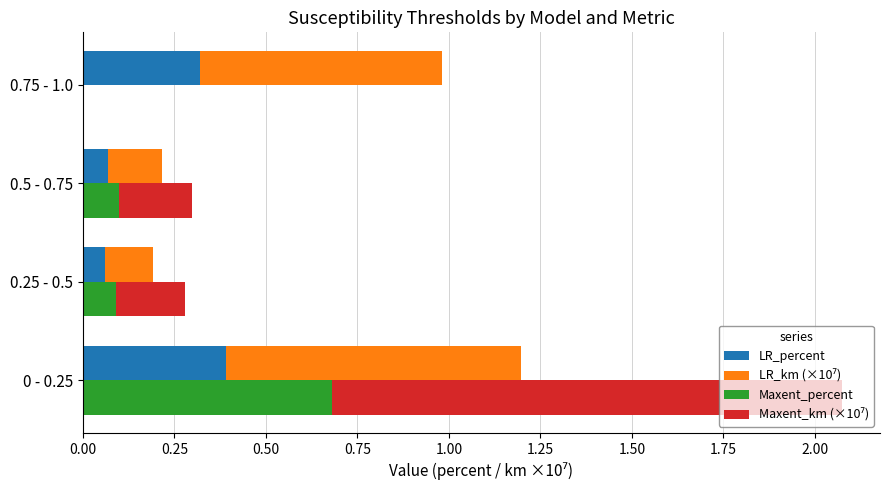

Which series has the widest spread of values?

Maxent_km (×10⁷)